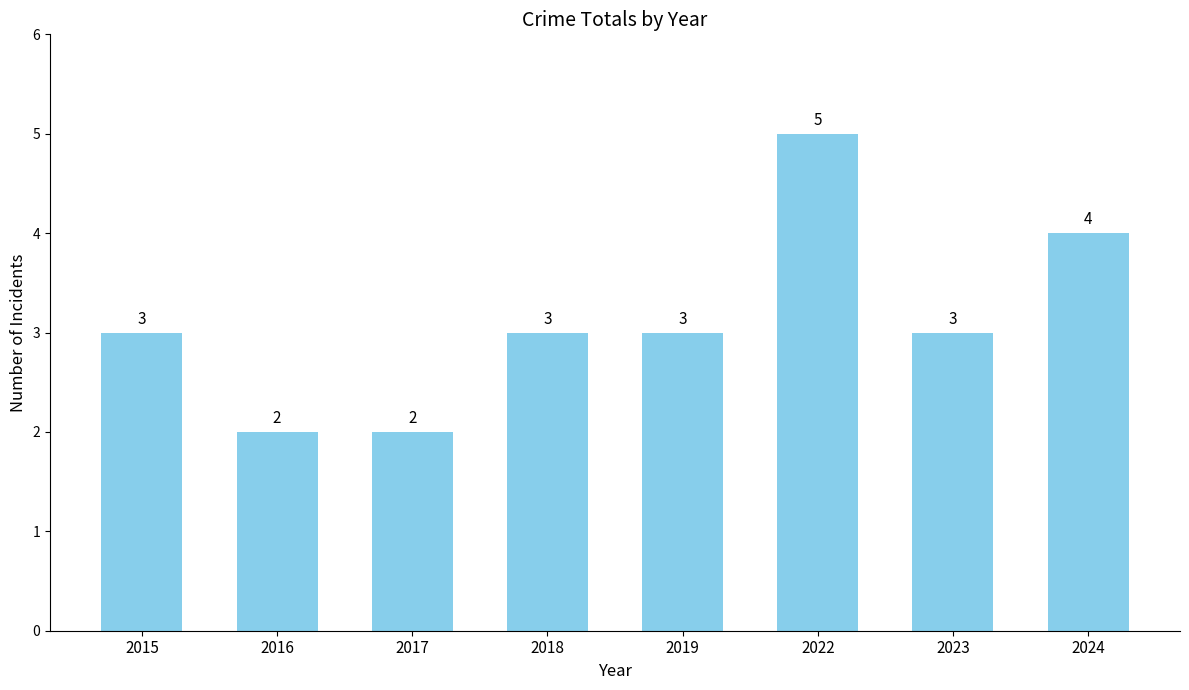

How many bars are there in total?

8